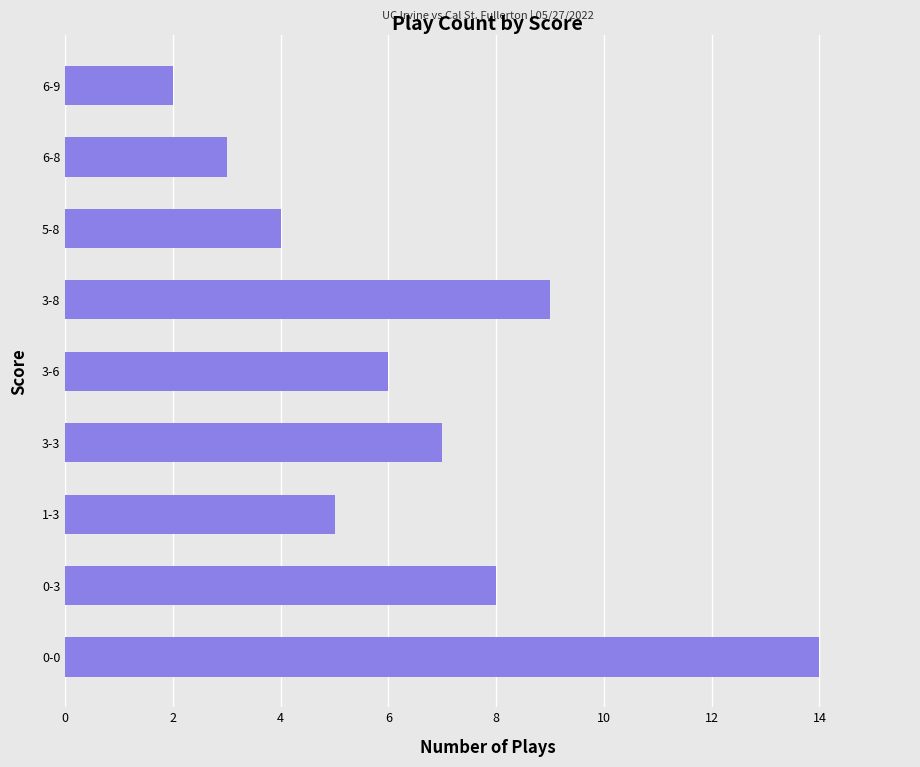

The value at 6-9 is 1. True or false?

False